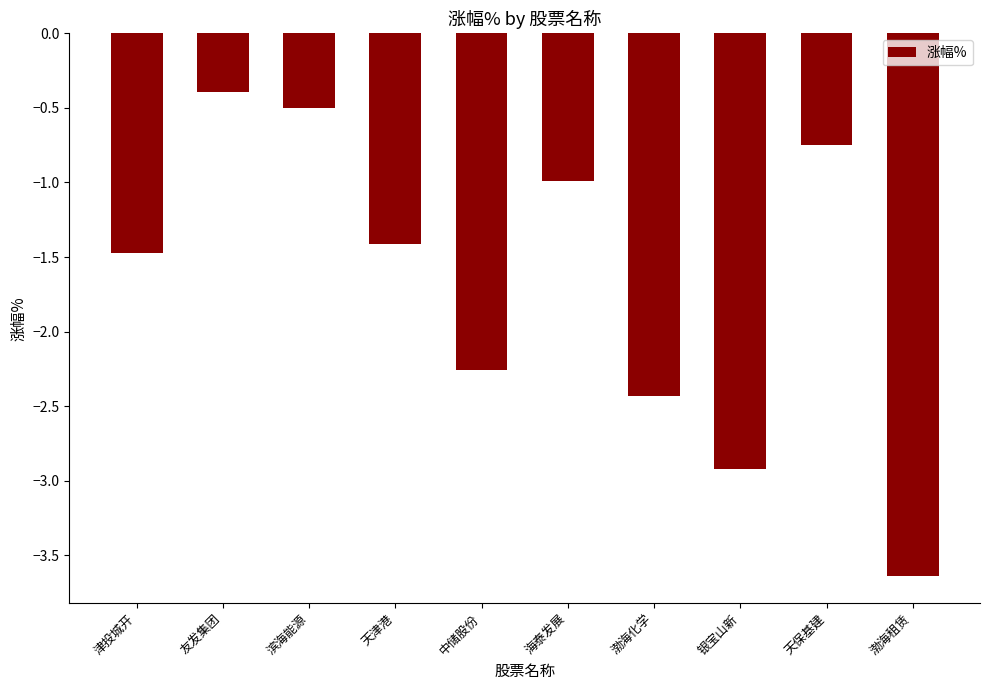

Which label corresponds to the smallest value in the chart?

渤海租赁